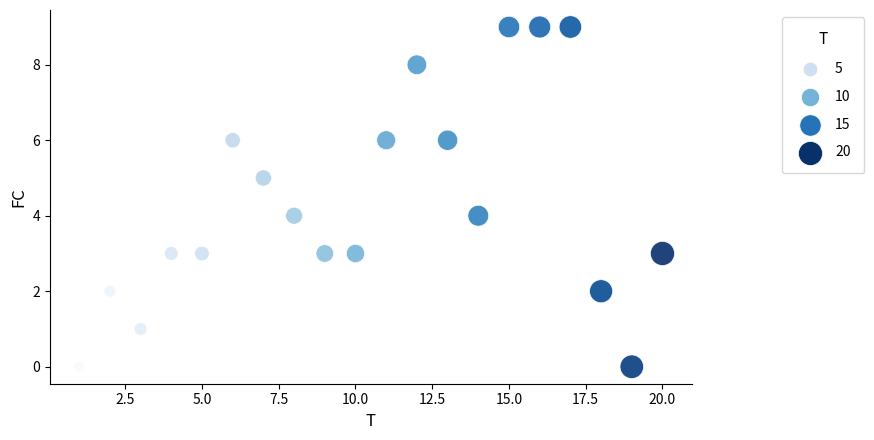

What is the range of Y values (max minus min)?

9